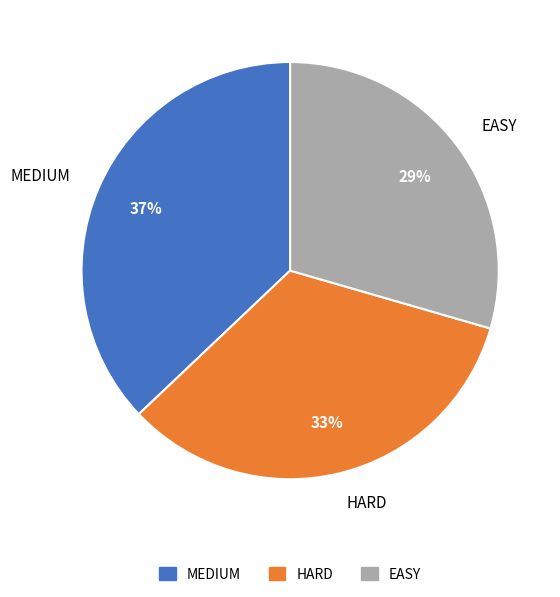

Does any single category account for the majority?

No